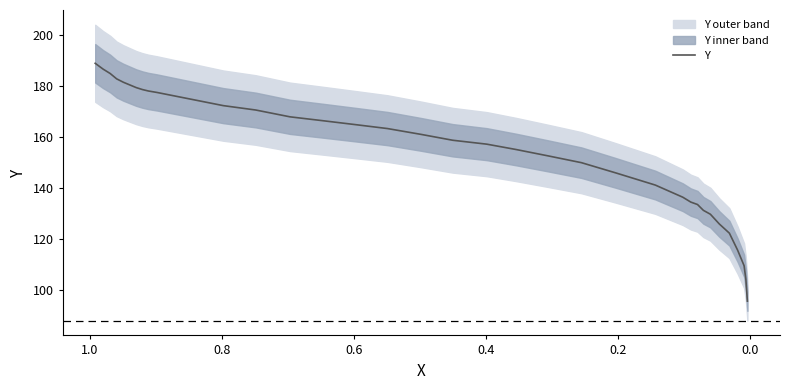

What is the value of the 3rd point from the left?

184.9